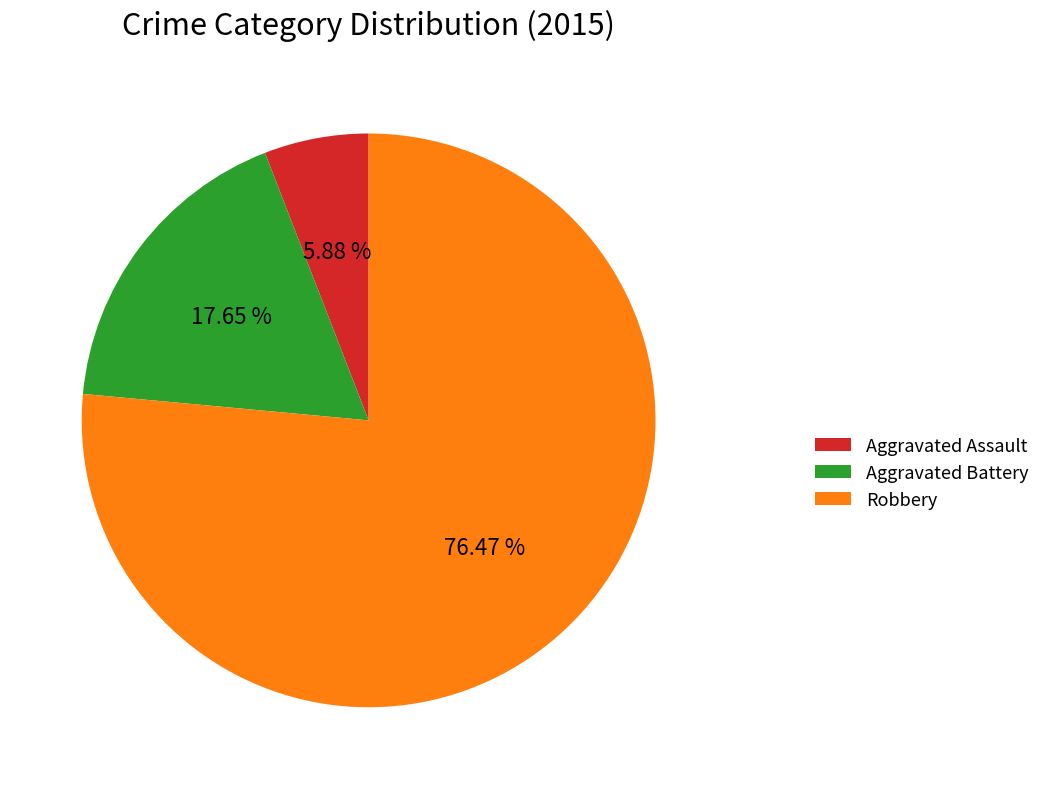

Which category has the smallest portion of the pie?

Aggravated Assault